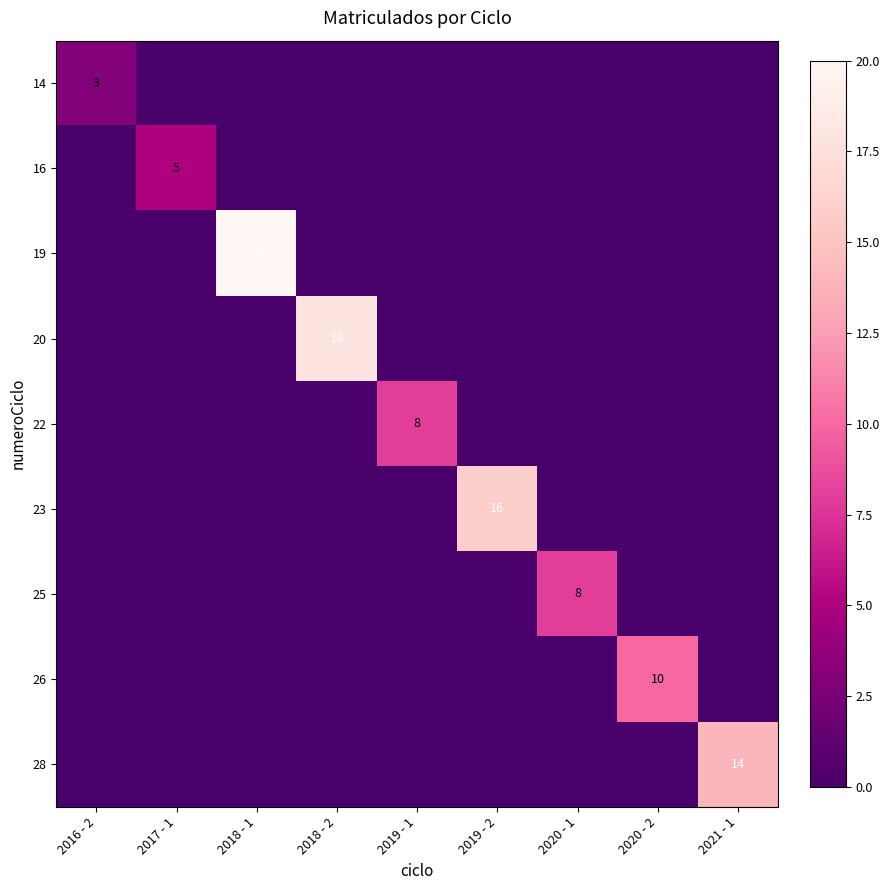

Which series has the largest range (max minus min)?

19